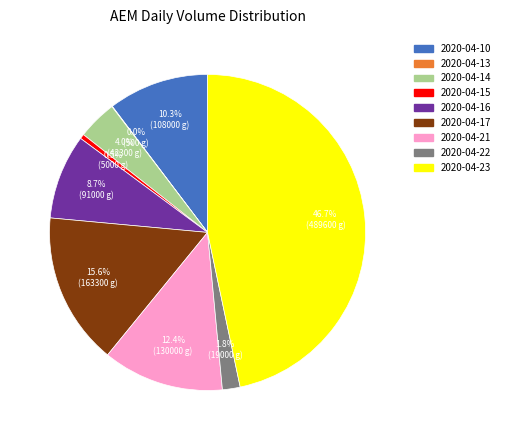

Is there any slice that represents more than half of the pie?

No